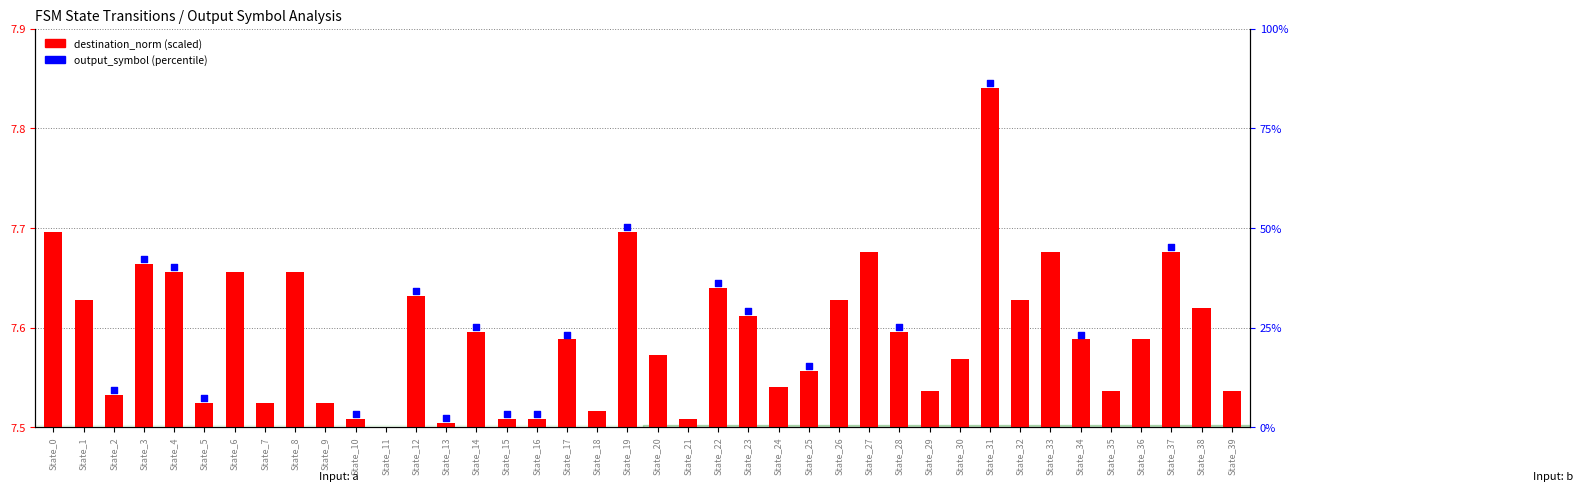

Between State_16 and State_15, which is larger?

State_16